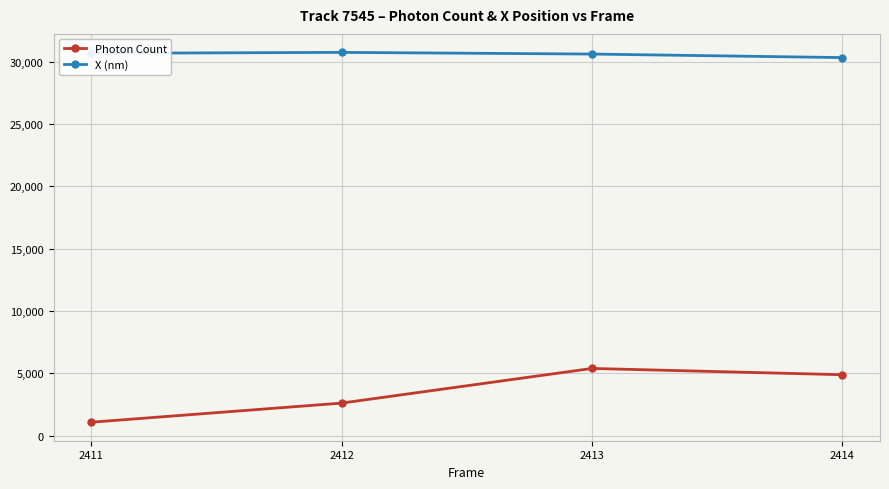

What is the minimum value for Photon Count?

1077.4